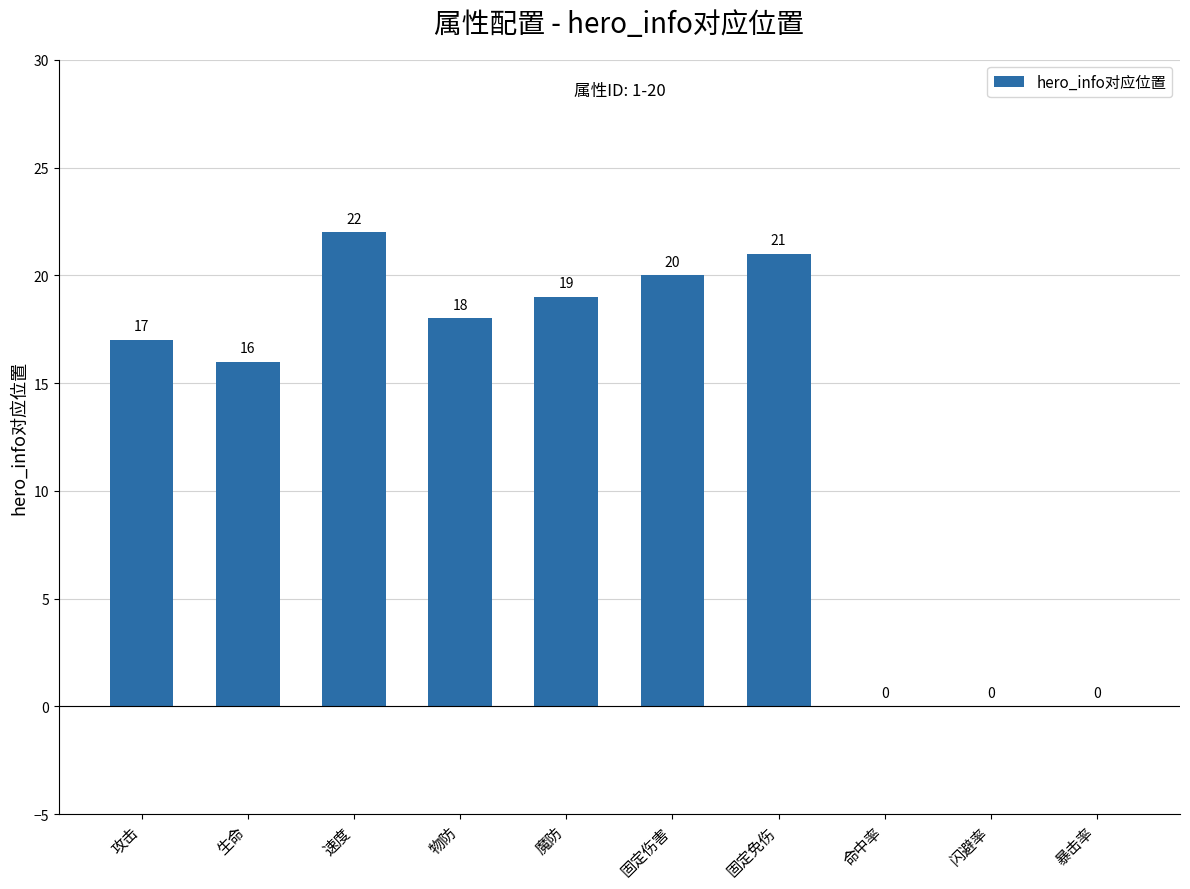

Which label corresponds to the largest value in the chart?

速度